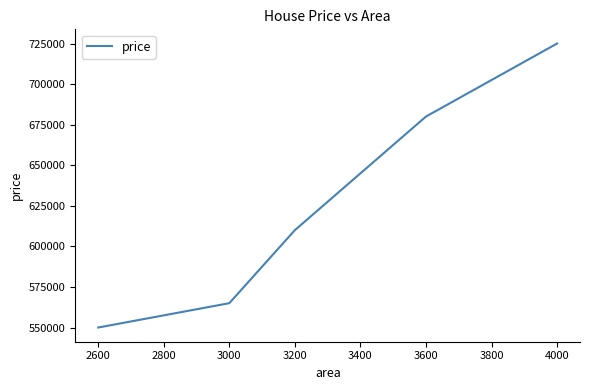

What is the difference between the second highest and second lowest values?

115000